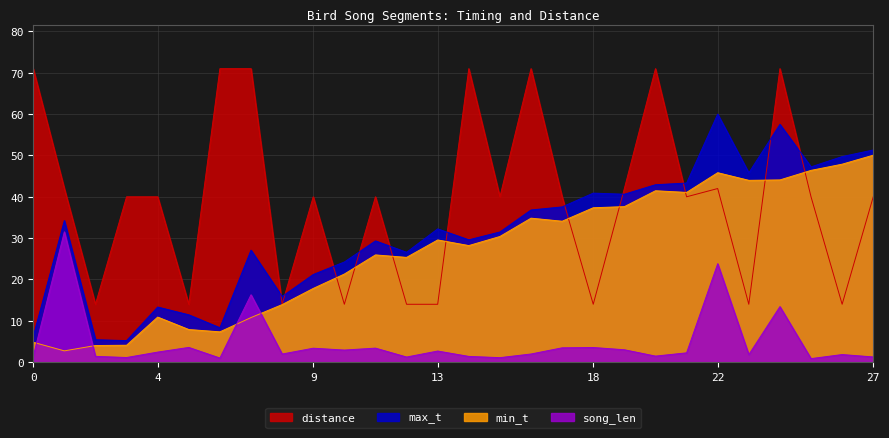

True or false: max_t has a value of 64.1 at 16.

False